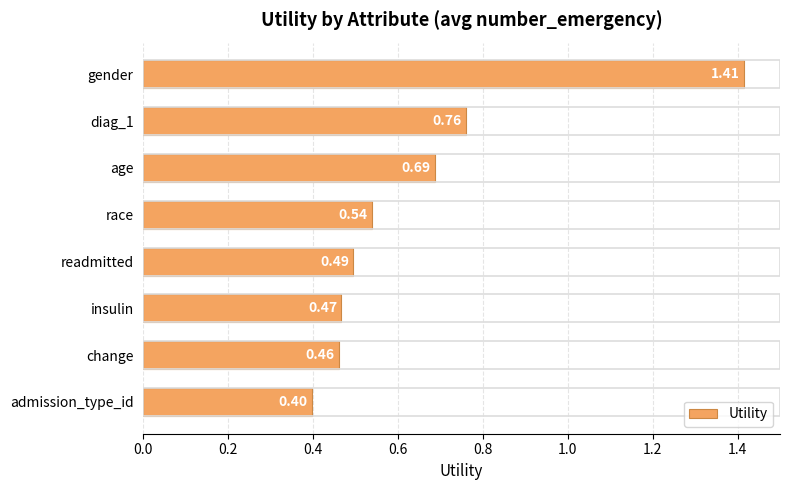

What is the label of the 2nd bar from the bottom?

change